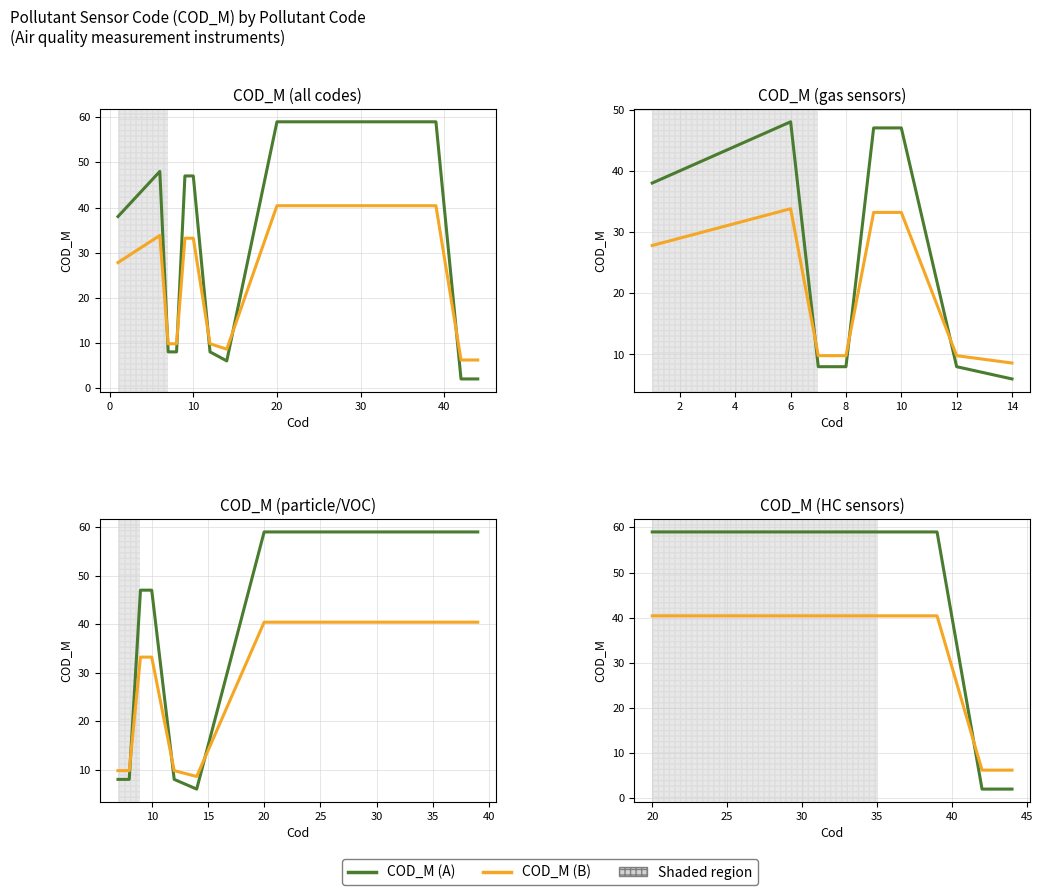

How many lines are shown in the chart?

2